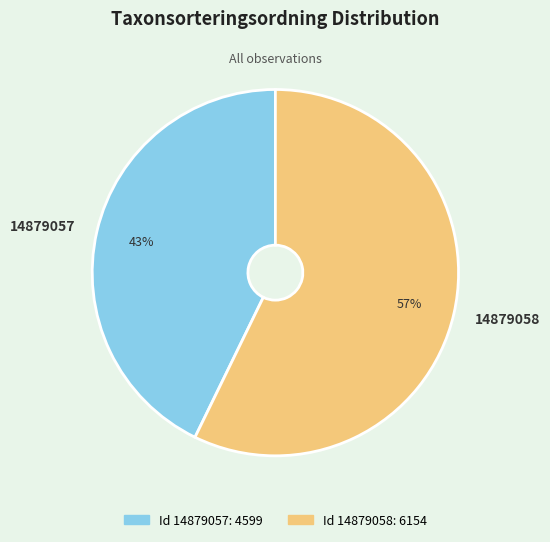

To the nearest percent, what is the difference between the largest and smallest slice percentages?

14%